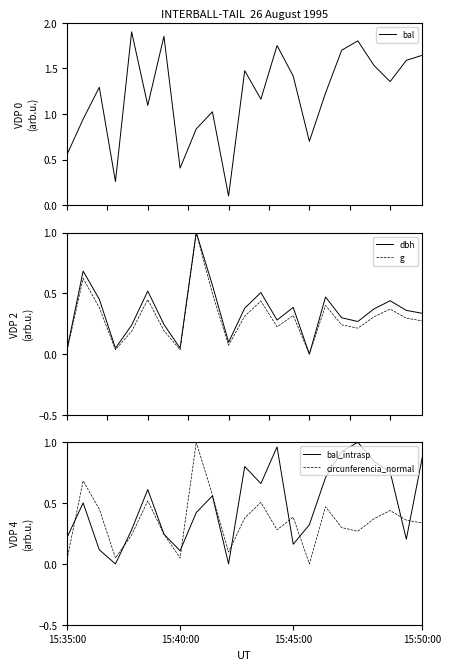

What are all the series names shown in the legend?

bal, dbh, g, bal_intrasp, circunferencia_normal